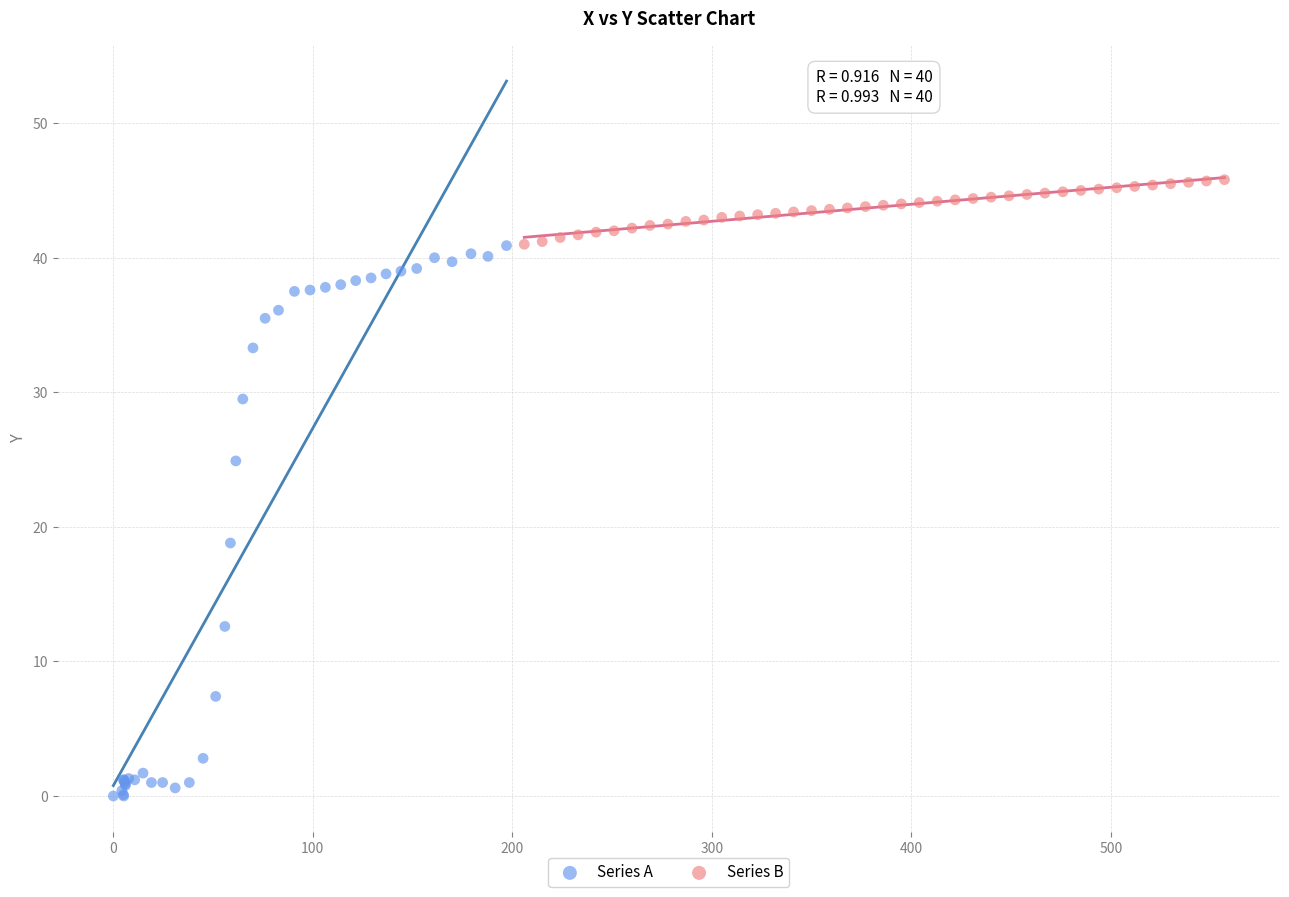

Which series contains the lowest Y value?

Series A